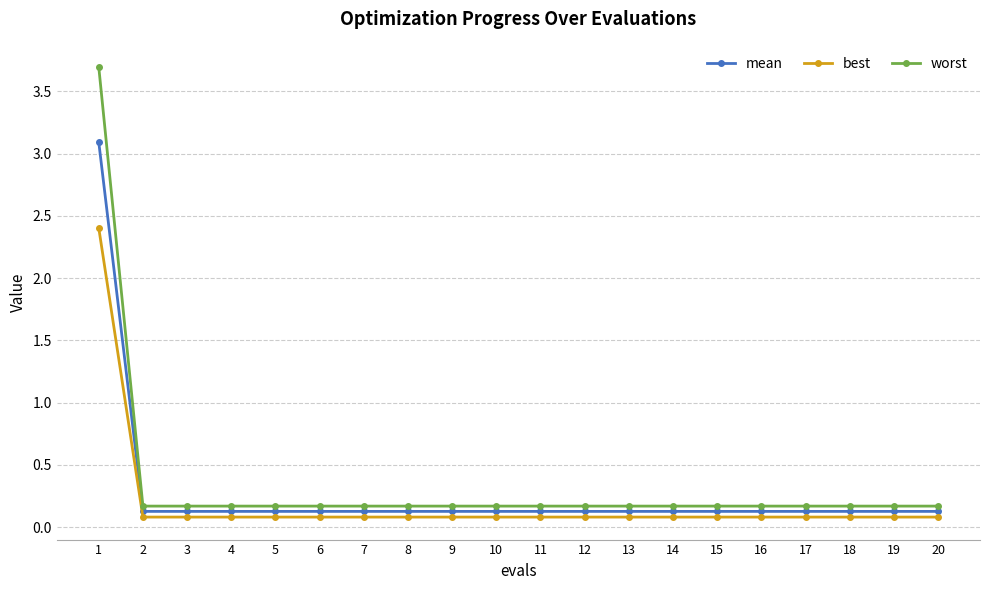

What is the sum of all mean values?

5.5